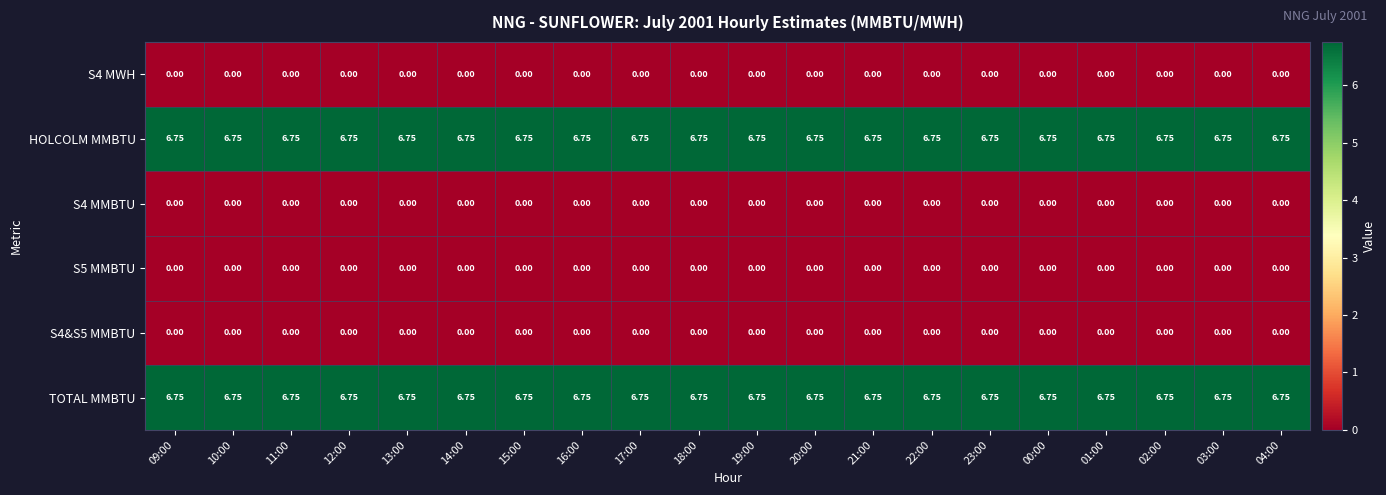

Is the value of S5 MMBTU at 04:00 greater than the value of TOTAL MMBTU at 17:00?

No